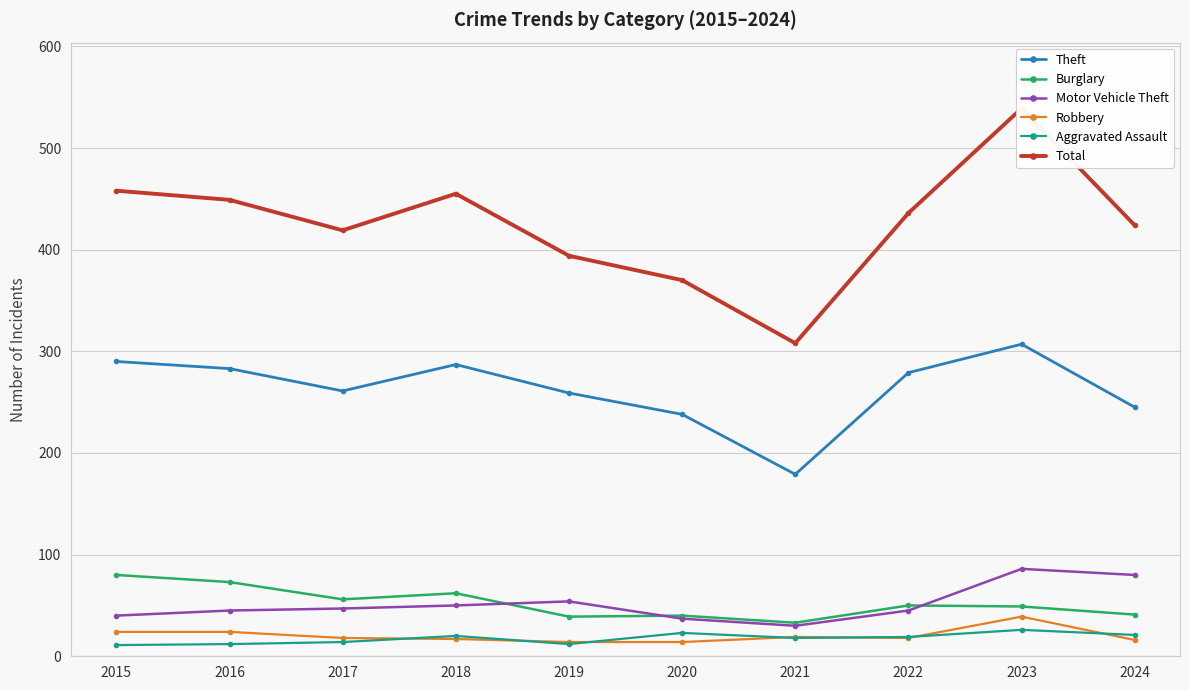

True or false: Robbery and Theft cross at least once.

False